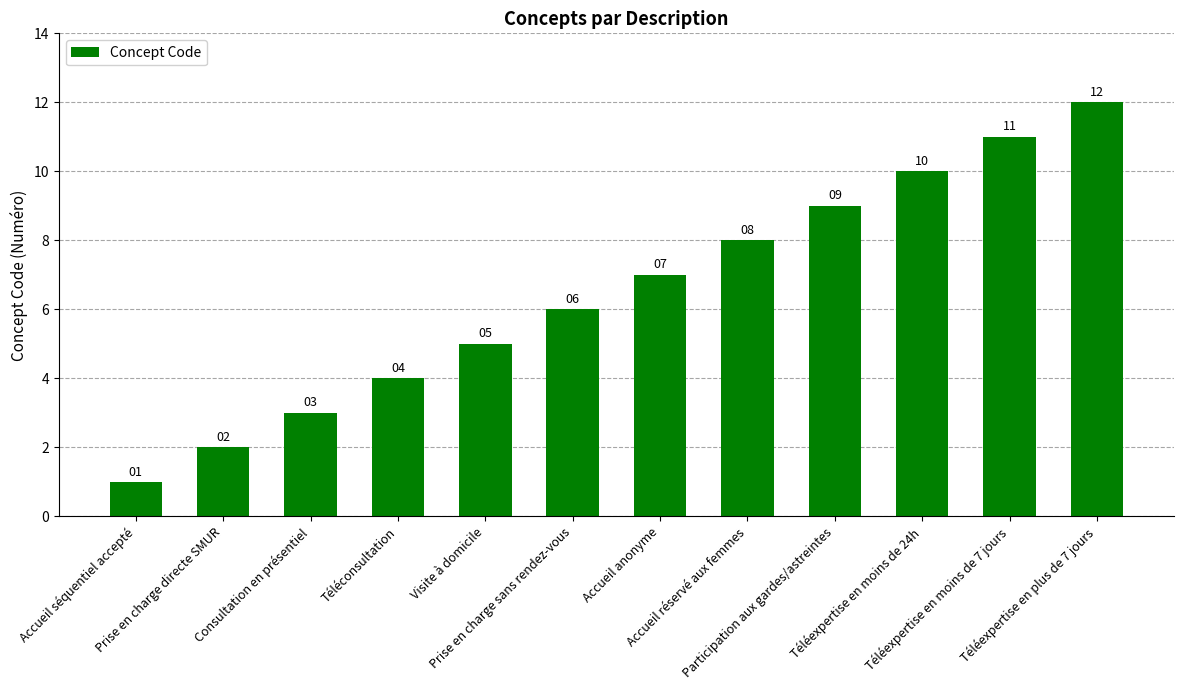

What is the approximate value at Téléconsultation?

4